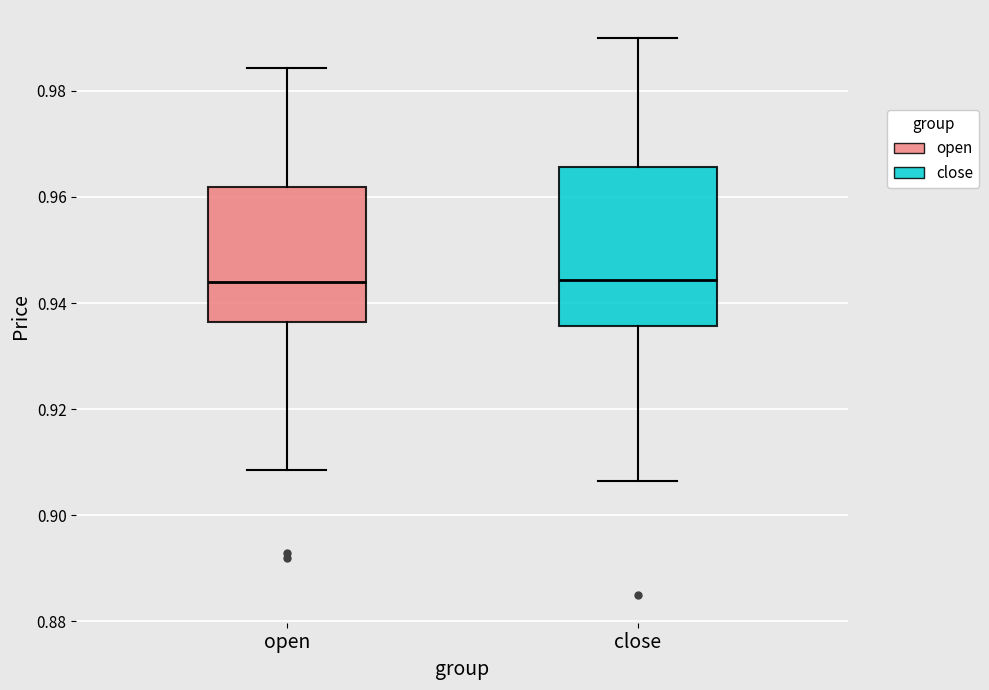

Where is the upper edge of the box for close on the y-axis? The values are not printed on the chart, so give them approximately, as read against the axis.

0.966